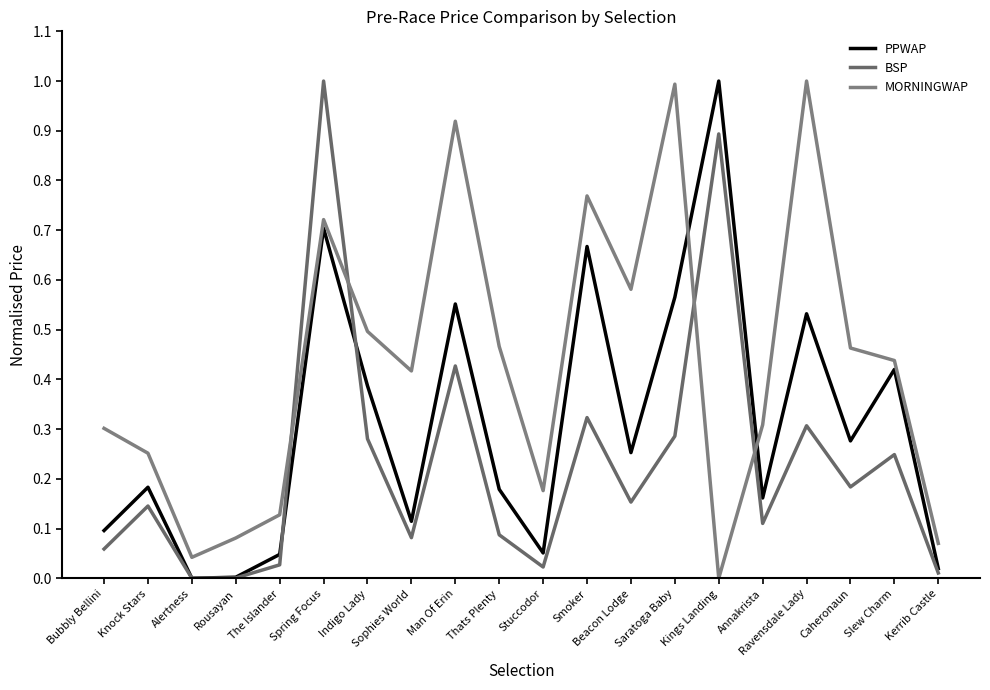

At which category is the sum across all series the highest?

Spring Focus